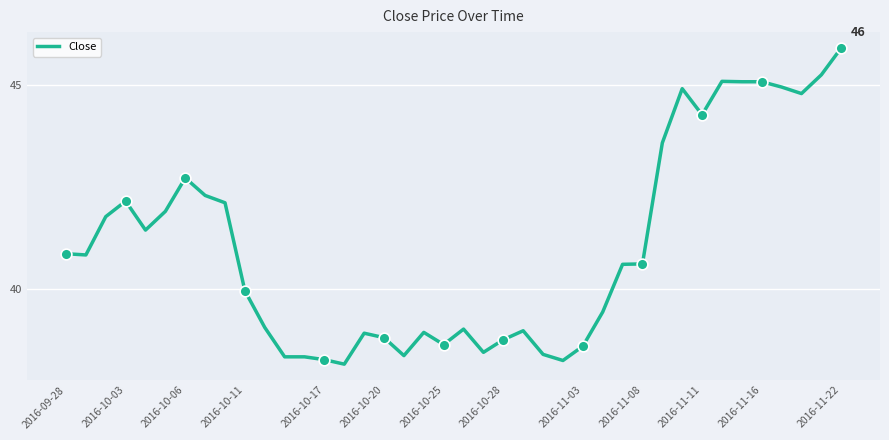

What is the difference between the maximum and minimum values?

7.8